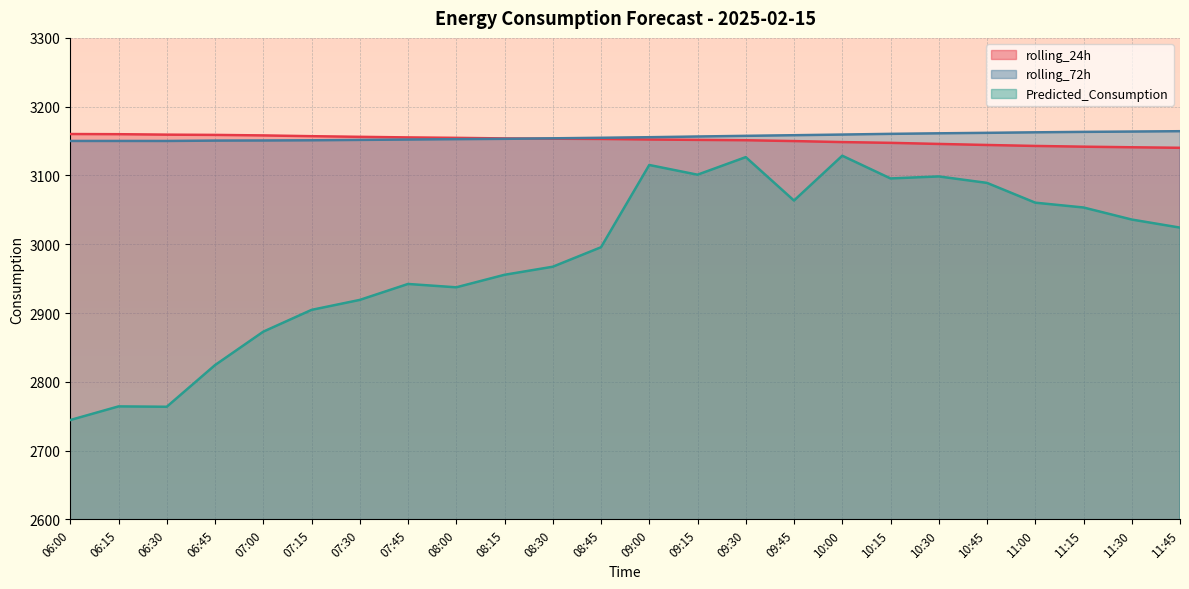

Which category has the lowest value across all series?

06:00